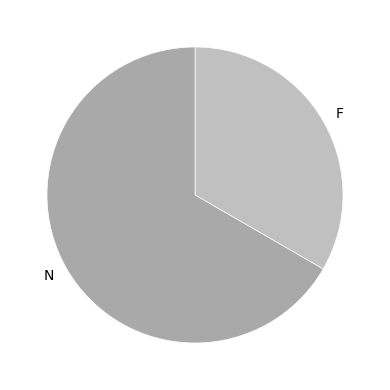

Which category has the smallest portion of the pie?

F